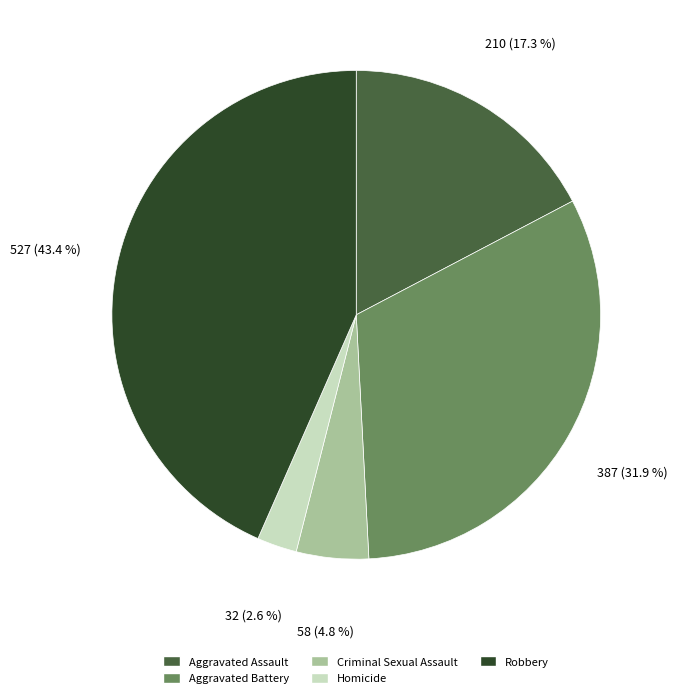

Does Aggravated Battery represent more than half of the total?

No